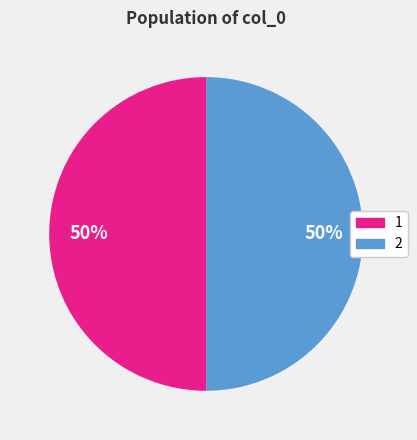

What is the ratio of the value at 1 to the value at 2?

1.0